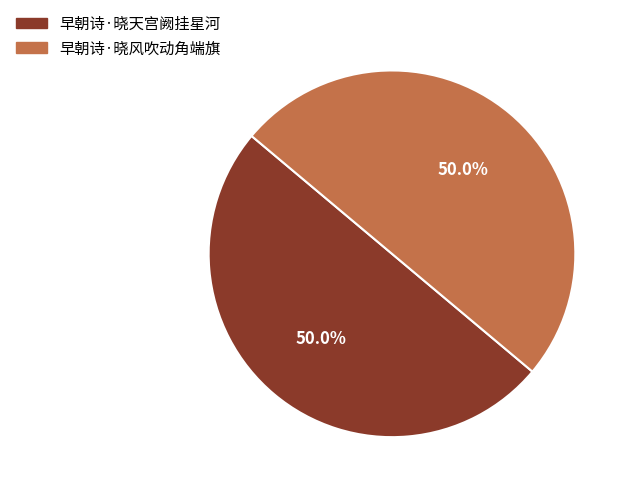

What percentage is NOT represented by 早朝诗·晓风吹动角端旗?

50.0%